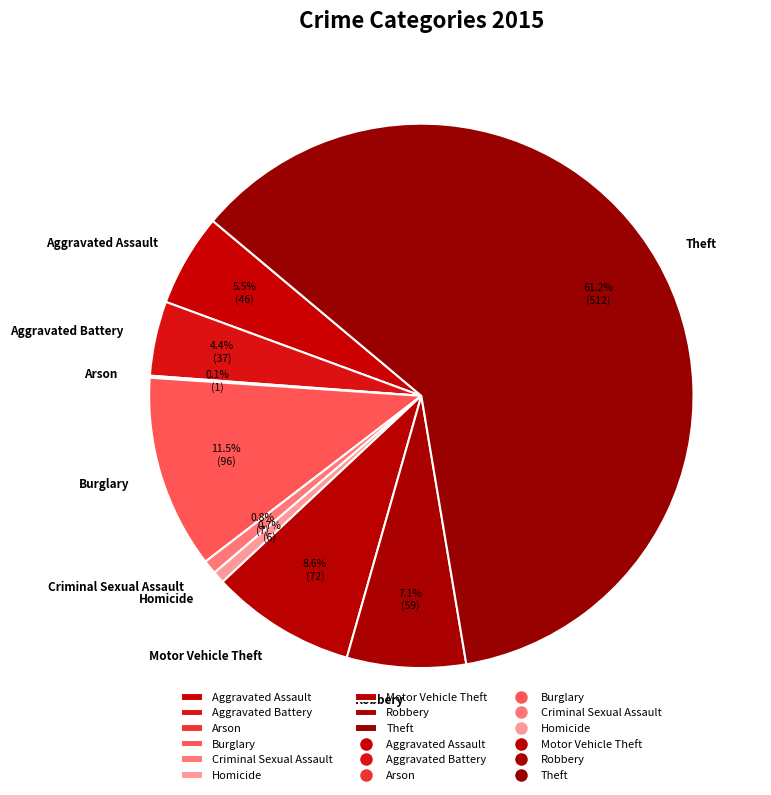

Is Theft the majority of the pie?

Yes